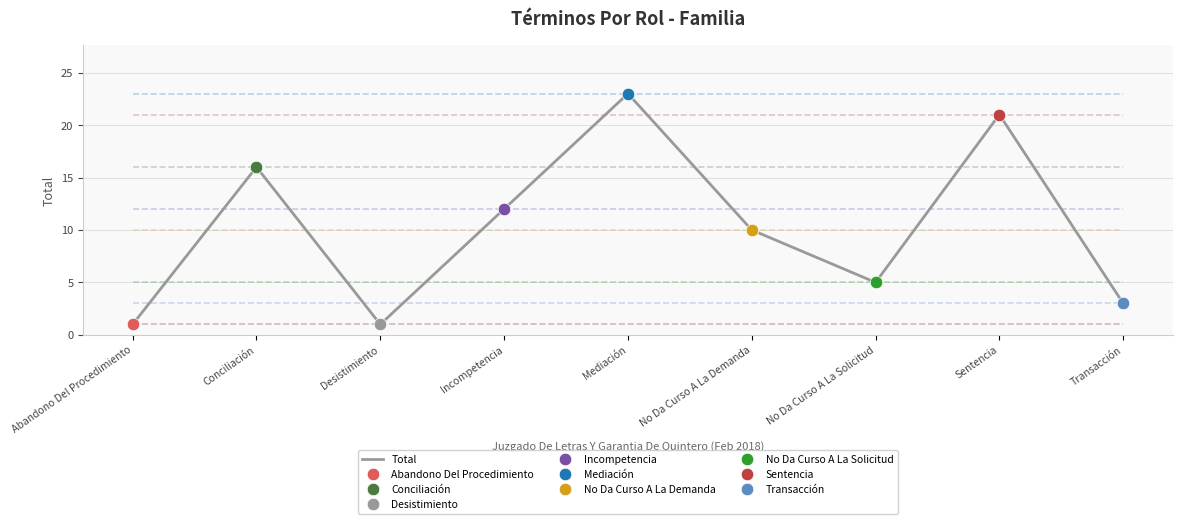

Rank the categories by value from highest to lowest.

Mediación, Sentencia, Conciliación, Incompetencia, No Da Curso A La Demanda, No Da Curso A La Solicitud, Transacción, Abandono Del Procedimiento, Desistimiento